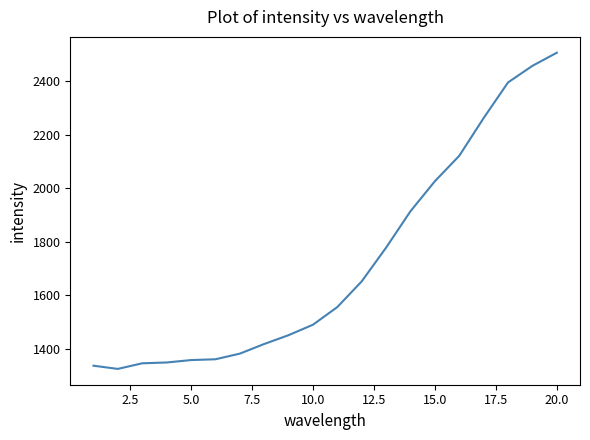

What is the smallest value displayed?

1325